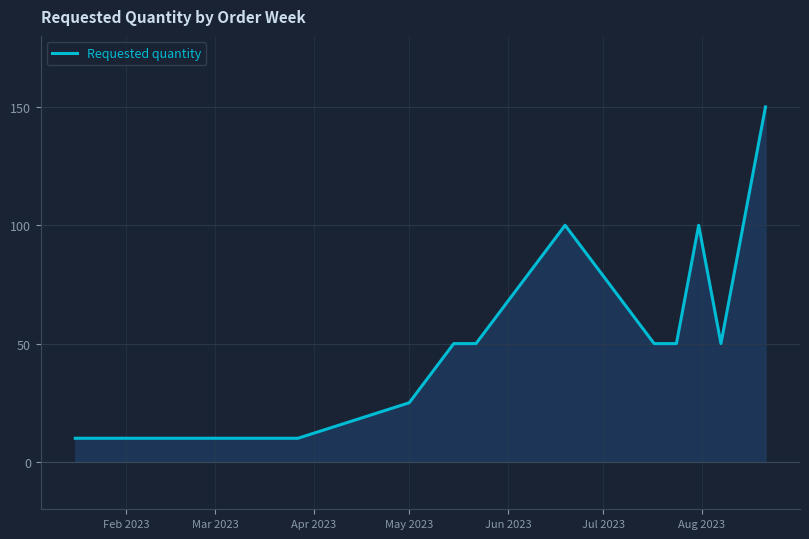

What is the difference between the maximum and minimum values?

140